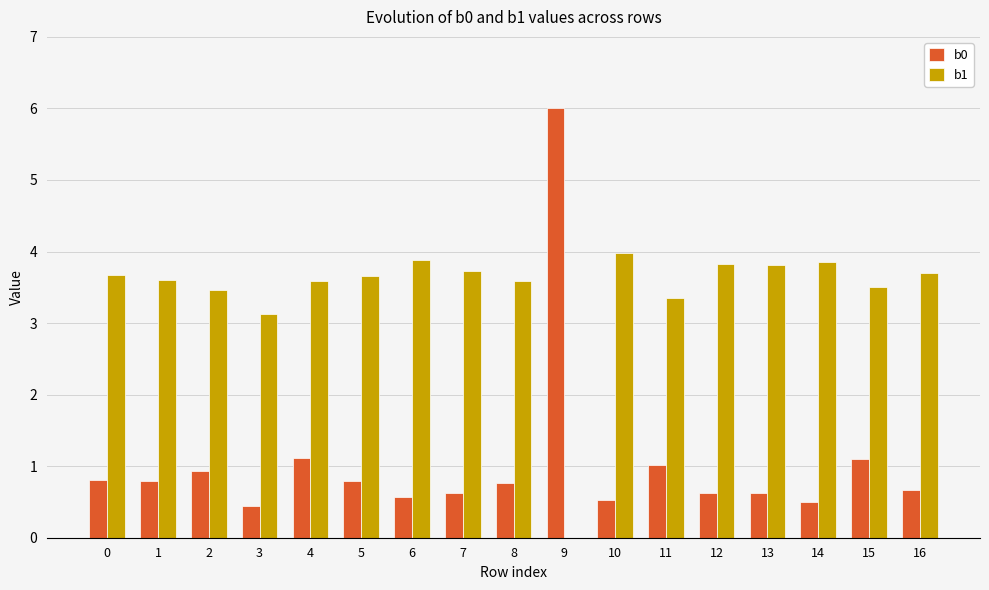

At which category is the sum across all series the highest?

9